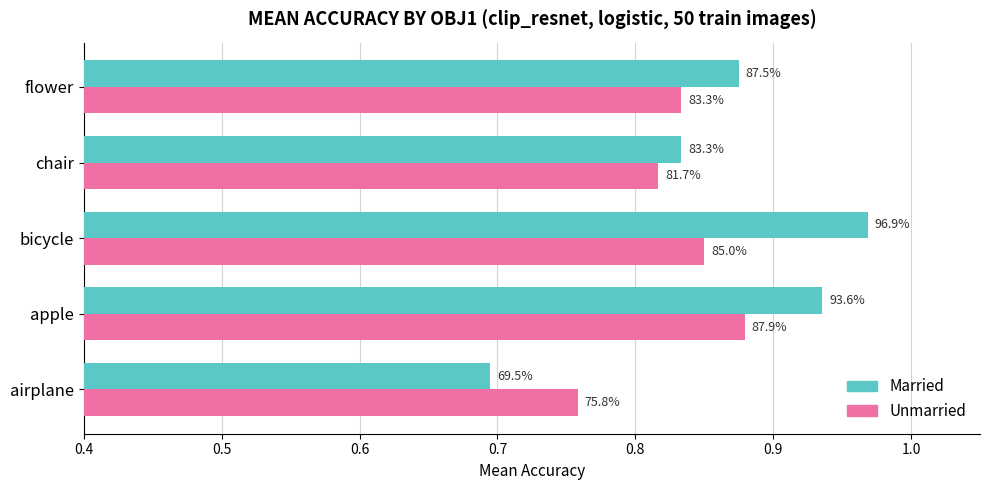

What is the value of the Married bar at the 5th from the left?

0.9